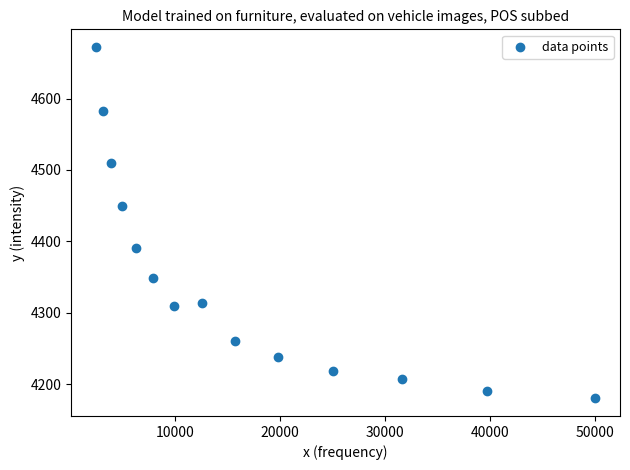

What is the range of Y values (max minus min)?

492.4